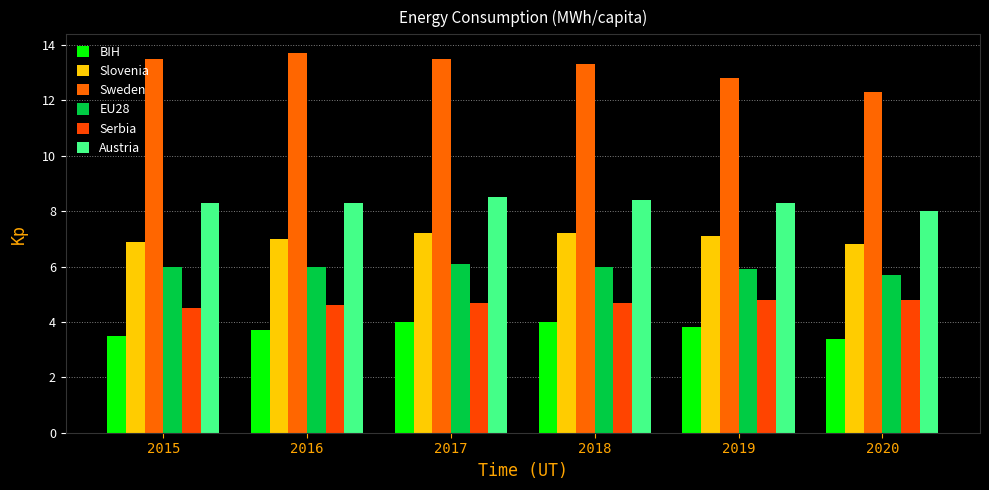

Reading right to left, transcribe all the data shown in this chart.

BIH: 3.4	3.8	4.0	4.0	3.7	3.5
Slovenia: 6.8	7.1	7.2	7.2	7.0	6.9
Sweden: 12.3	12.8	13.3	13.5	13.7	13.5
EU28: 5.7	5.9	6.0	6.1	6.0	6.0
Serbia: 4.8	4.8	4.7	4.7	4.6	4.5
Austria: 8.0	8.3	8.4	8.5	8.3	8.3